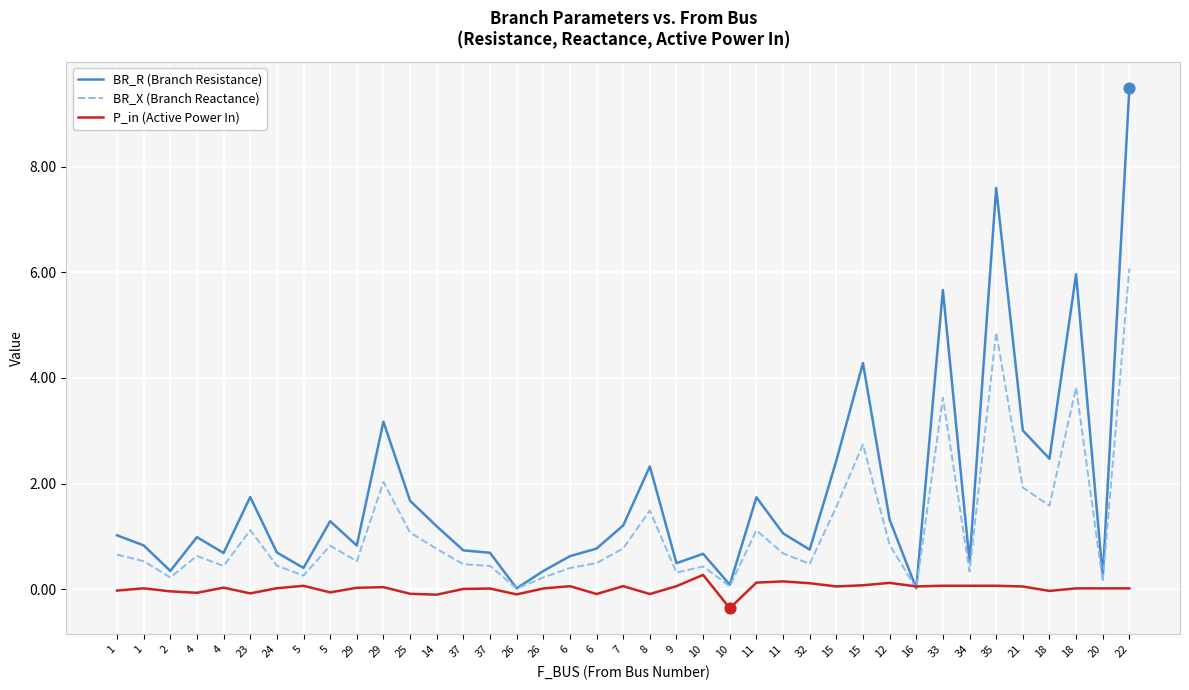

How many lines are shown in the chart?

3